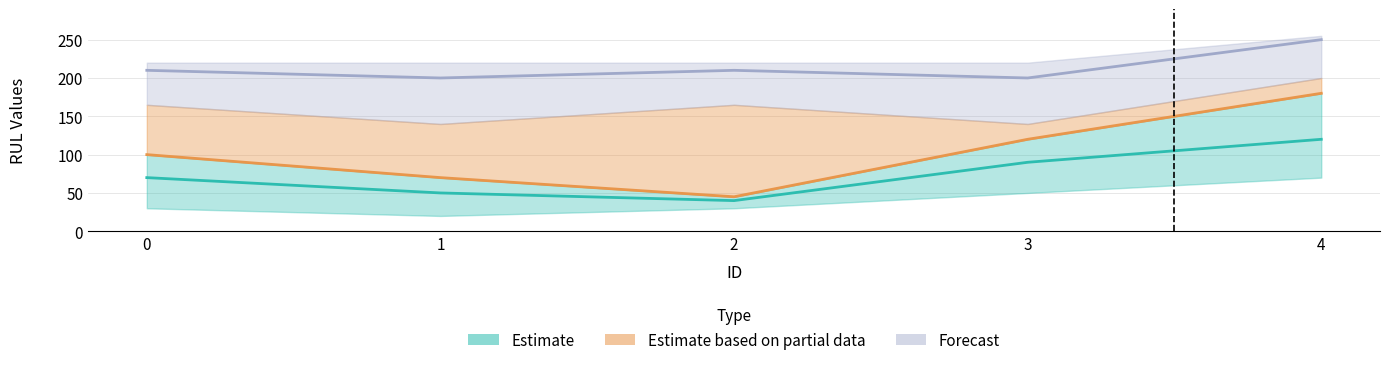

What is the value of the rul2 point at the 5th from the left?

180